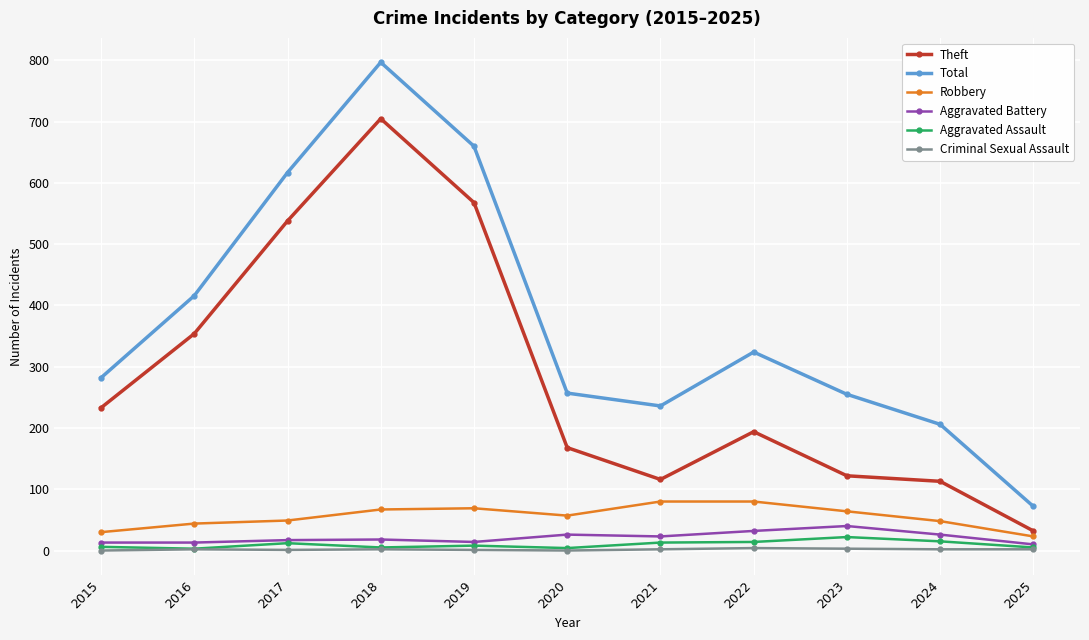

Rank the series by their maximum value, from lowest to highest.

Criminal Sexual Assault, Aggravated Assault, Aggravated Battery, Robbery, Theft, Total